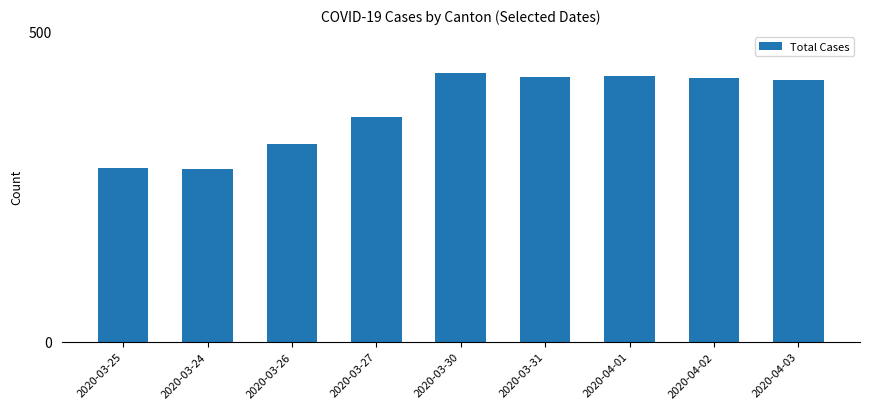

Approximately how many times larger is the value at 2020-04-02 compared to 2020-03-30?

1.0